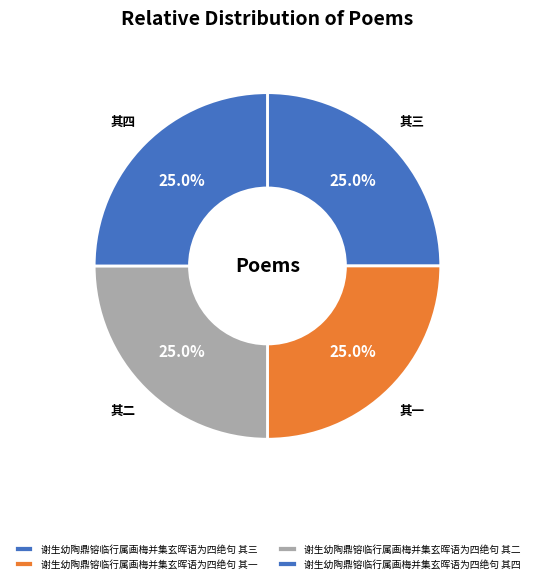

Which has a higher value, 谢生幼陶鼎镕临行属画梅并集玄晖语为四绝句 其一 or 谢生幼陶鼎镕临行属画梅并集玄晖语为四绝句 其二?

谢生幼陶鼎镕临行属画梅并集玄晖语为四绝句 其二